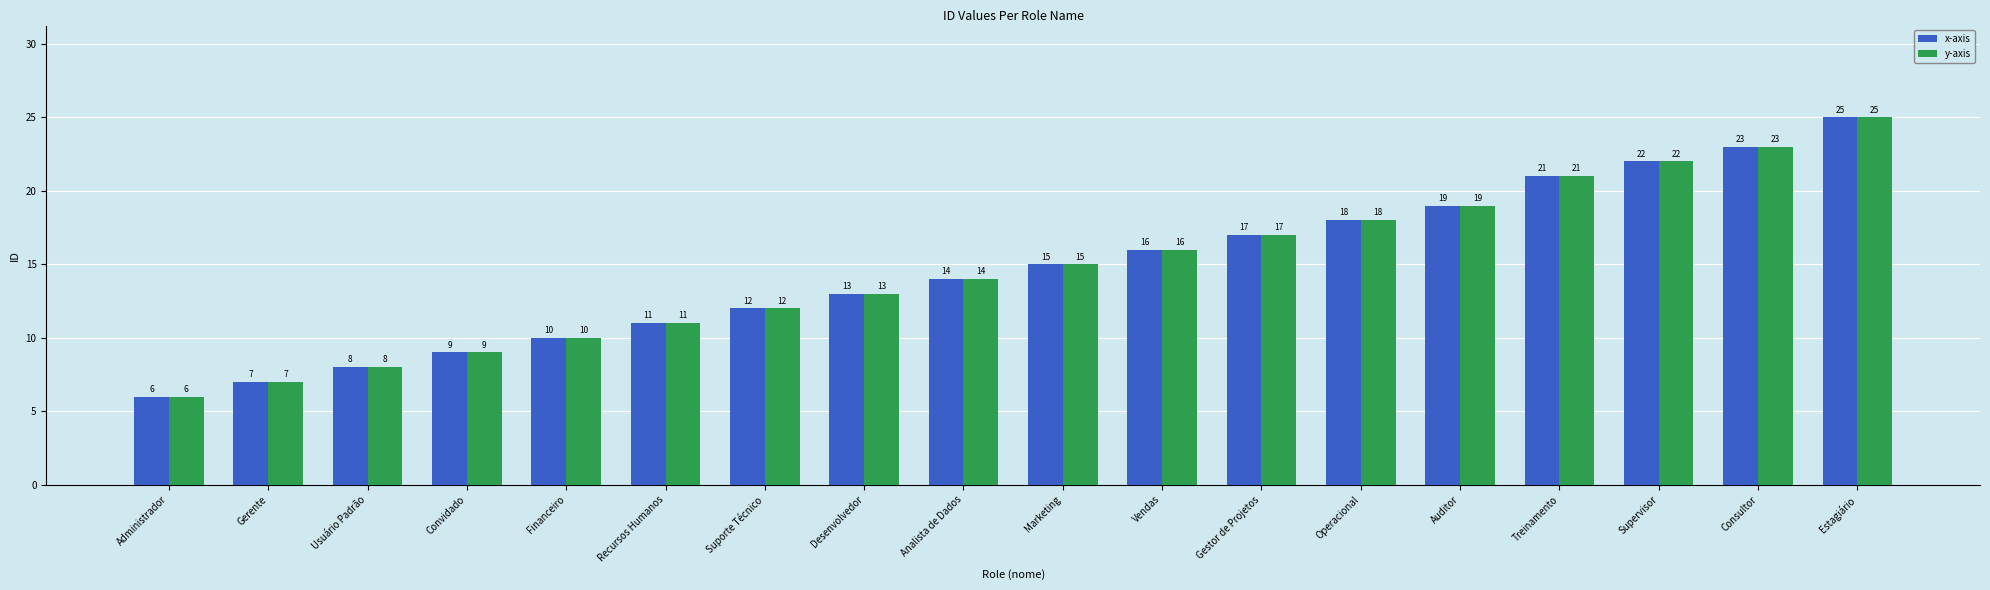

What is the sum of the x-axis values at Recursos Humanos and Estagiário?

36